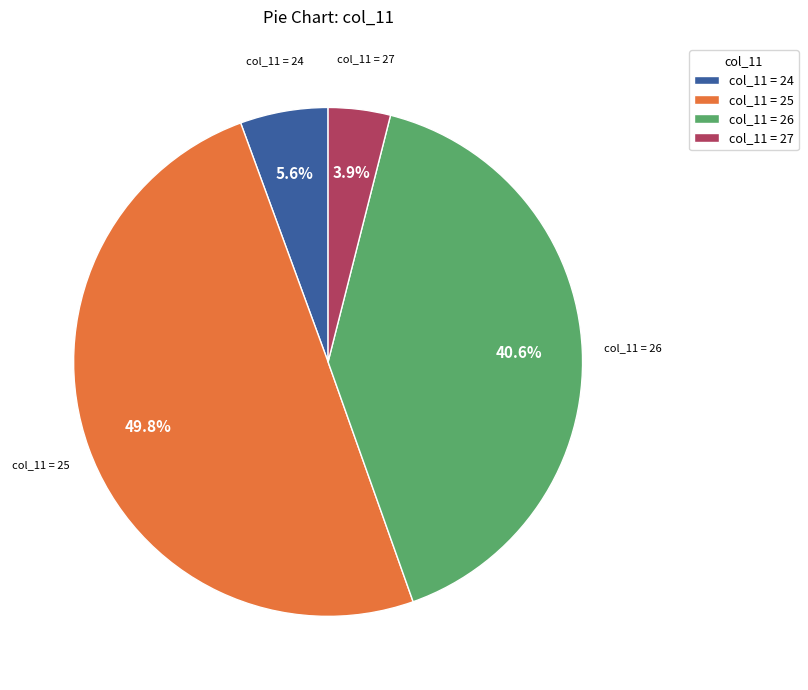

Is col_11 = 27 the majority of the pie?

No